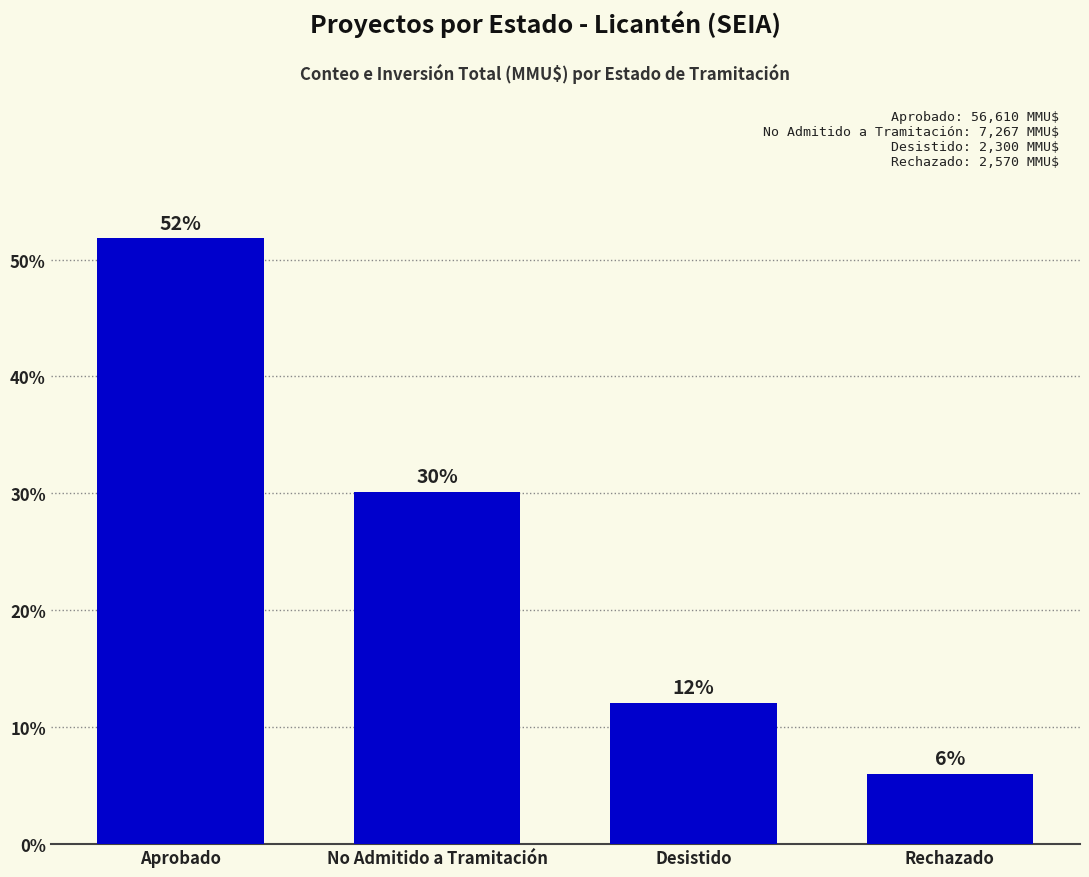

Is it true that the value at Desistido is 12.0?

True